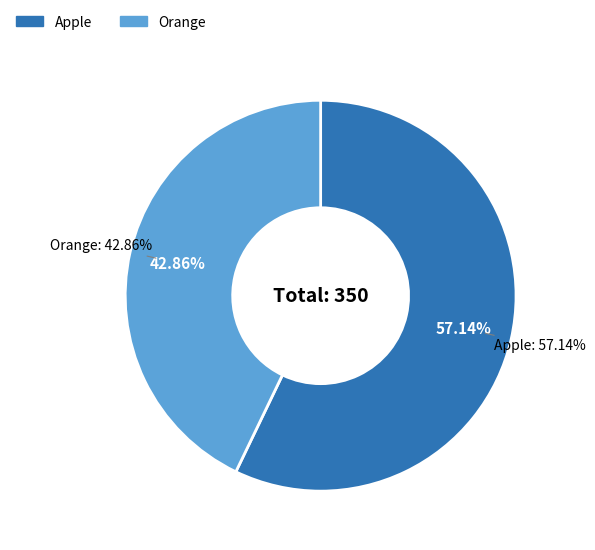

To the nearest percent, what is the average slice percentage?

50%